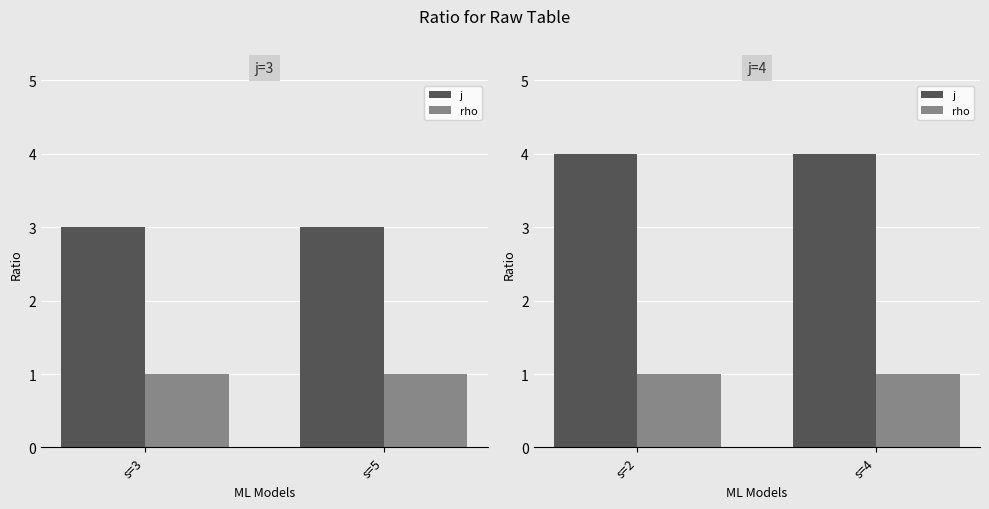

What is the minimum value for rho?

1